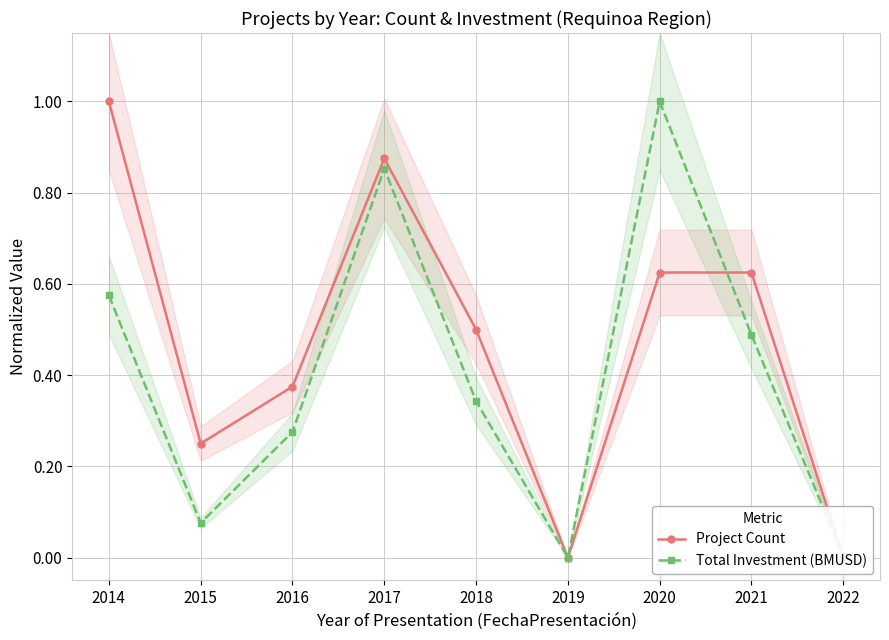

Which series ends up on top after the final intersection of Total Investment (BMUSD) and Project Count?

Total Investment (BMUSD)